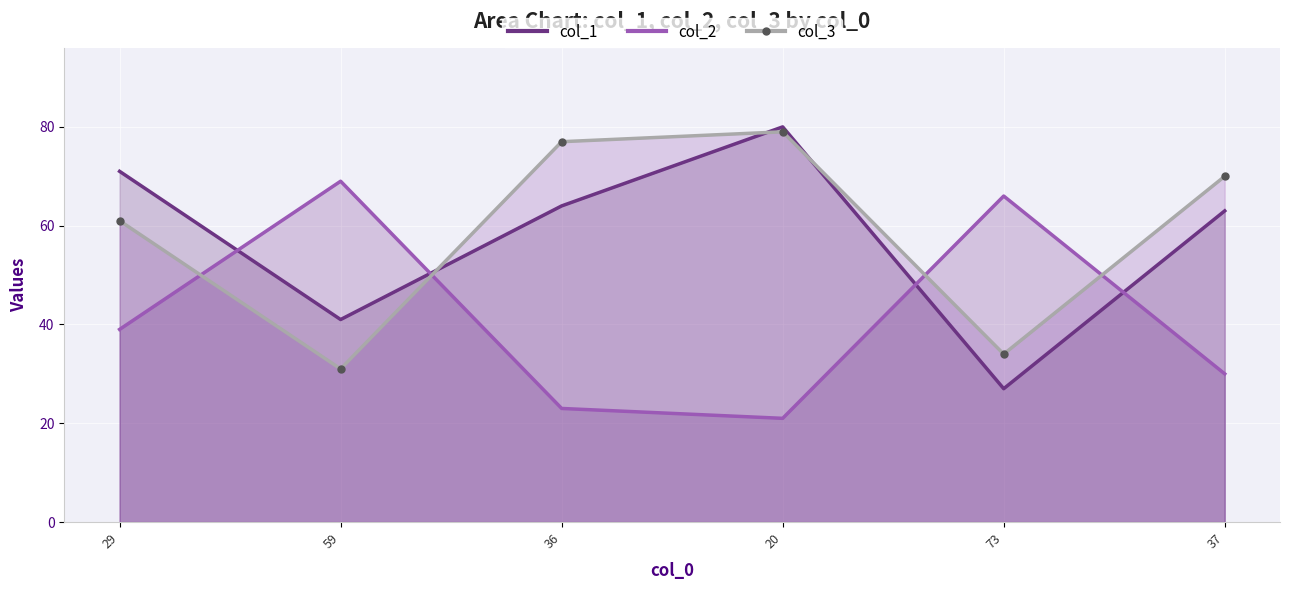

At which category is the sum across all series the highest?

20